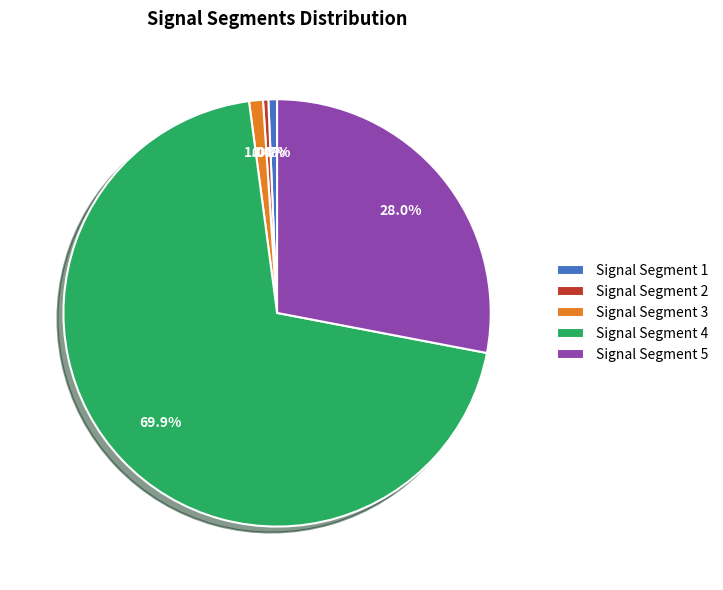

What is the largest slice in the pie chart?

Signal Segment 4